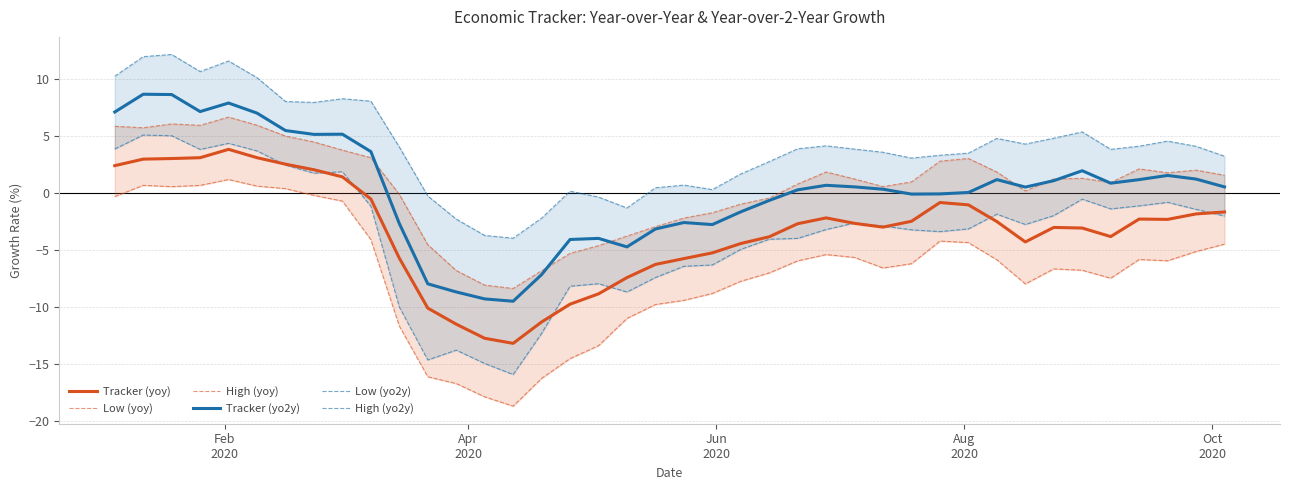

In High (yoy), how many points are lower than both neighbors (excluding endpoints)?

7